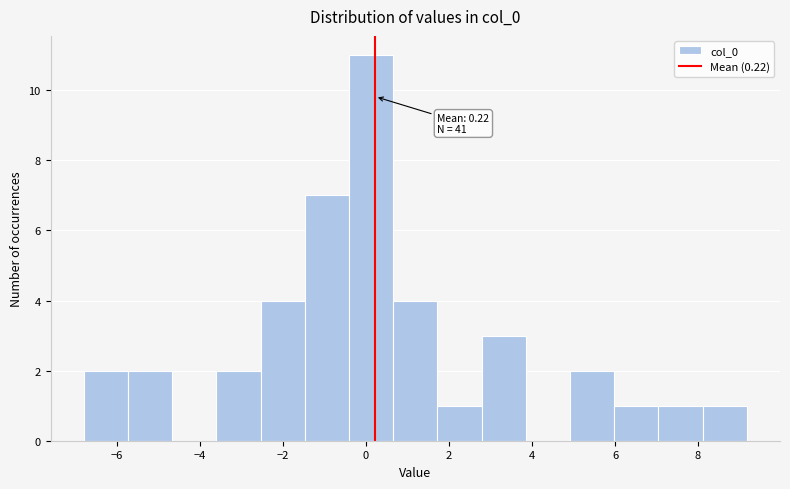

Which range on the x-axis has the tallest bar?

-0.4 to 0.6